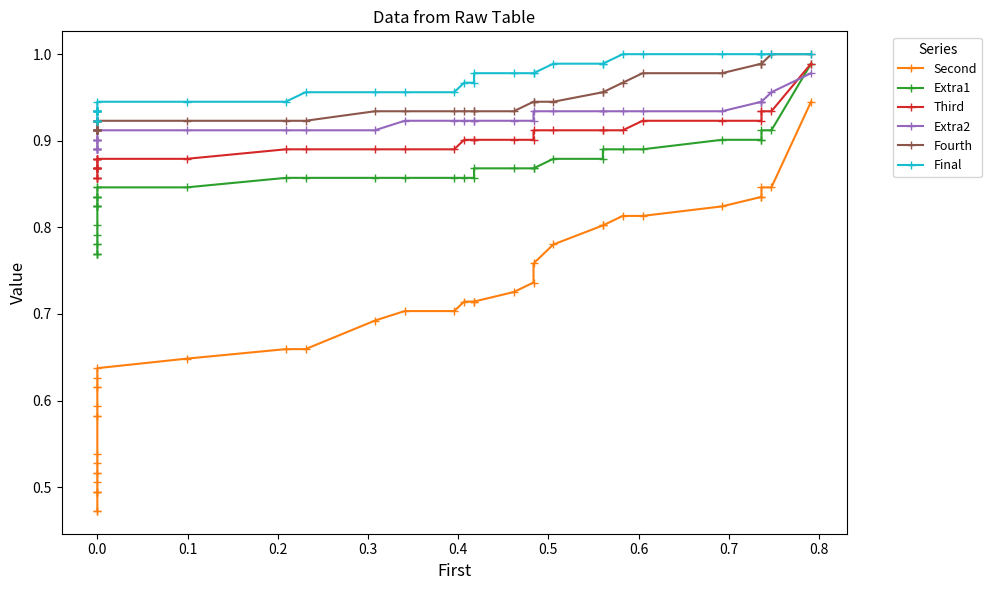

What is the sum of all Extra2 values?

36.7